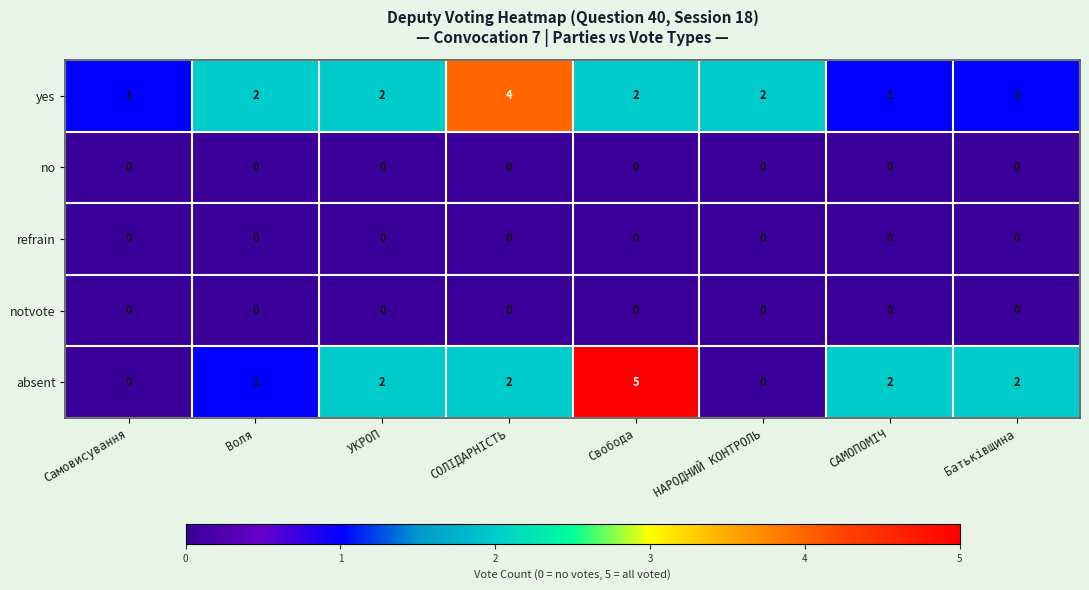

True or false: absent has a value of 3 at СОЛІДАРНІСТЬ.

False